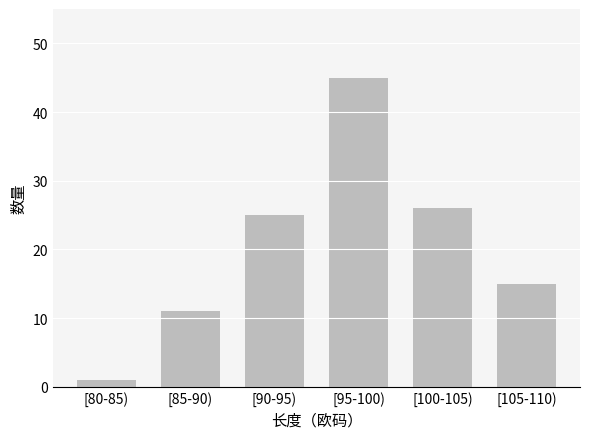

Reading left to right, what are all the values shown in this chart?

[80-85)=1	[85-90)=11	[90-95)=25	[95-100)=45	[100-105)=26	[105-110)=15